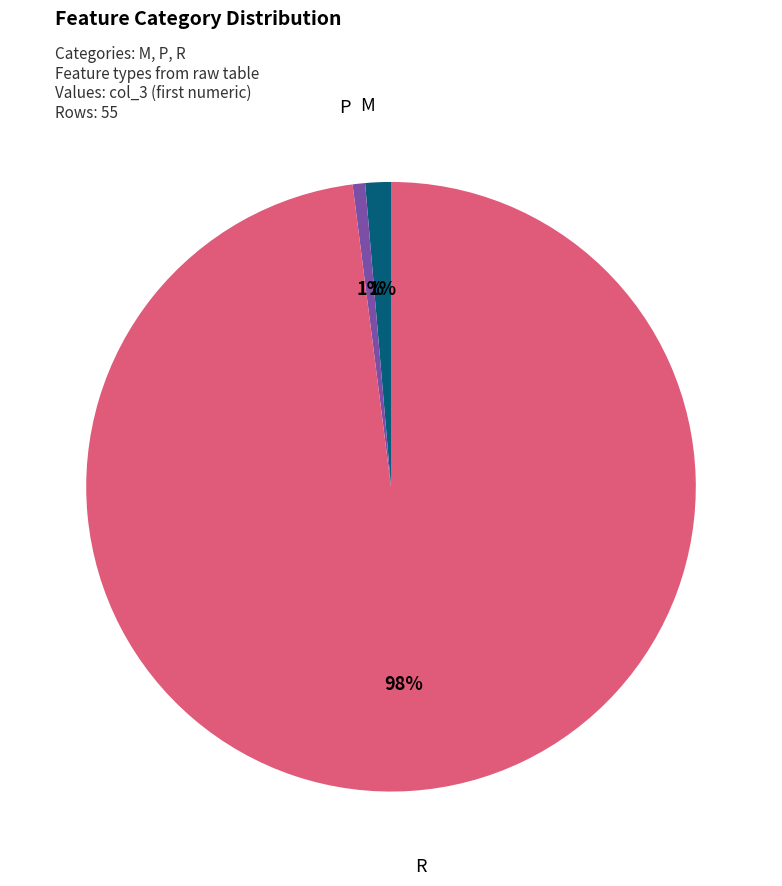

How many segments does this pie chart have?

3